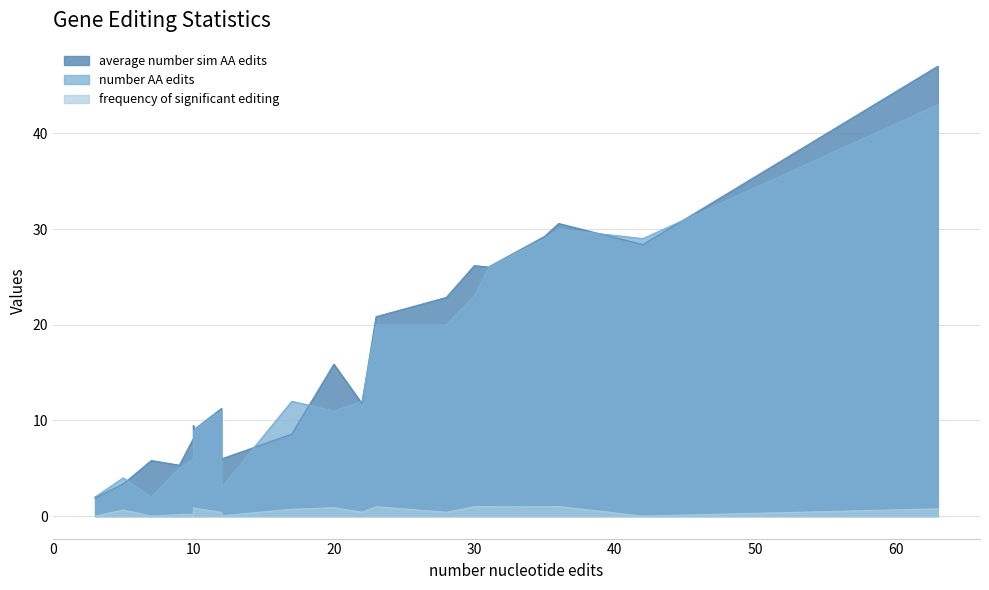

How many distinct data groups are displayed?

3